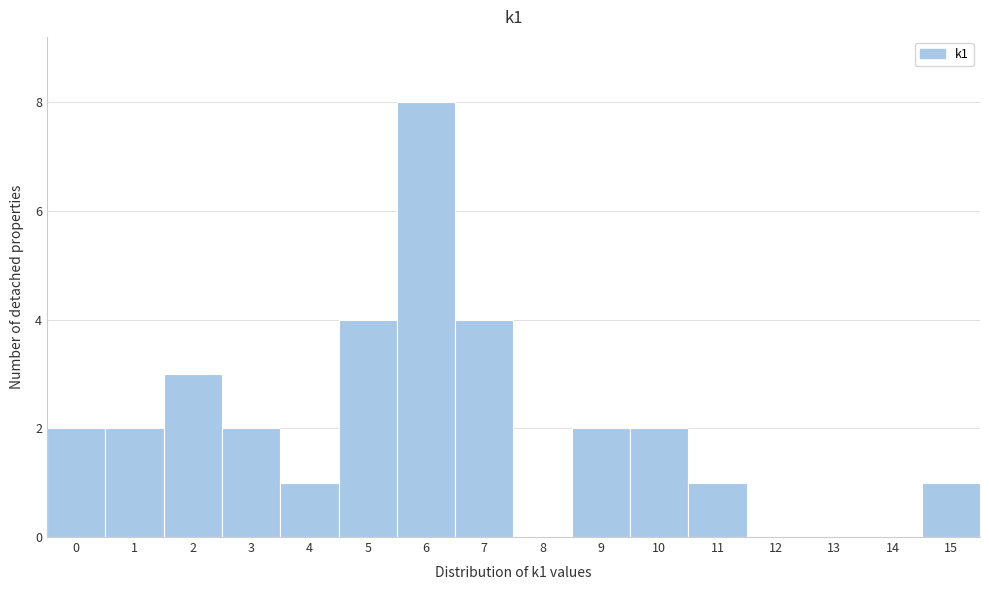

Which range on the x-axis has the tallest bar?

5.5 to 6.5